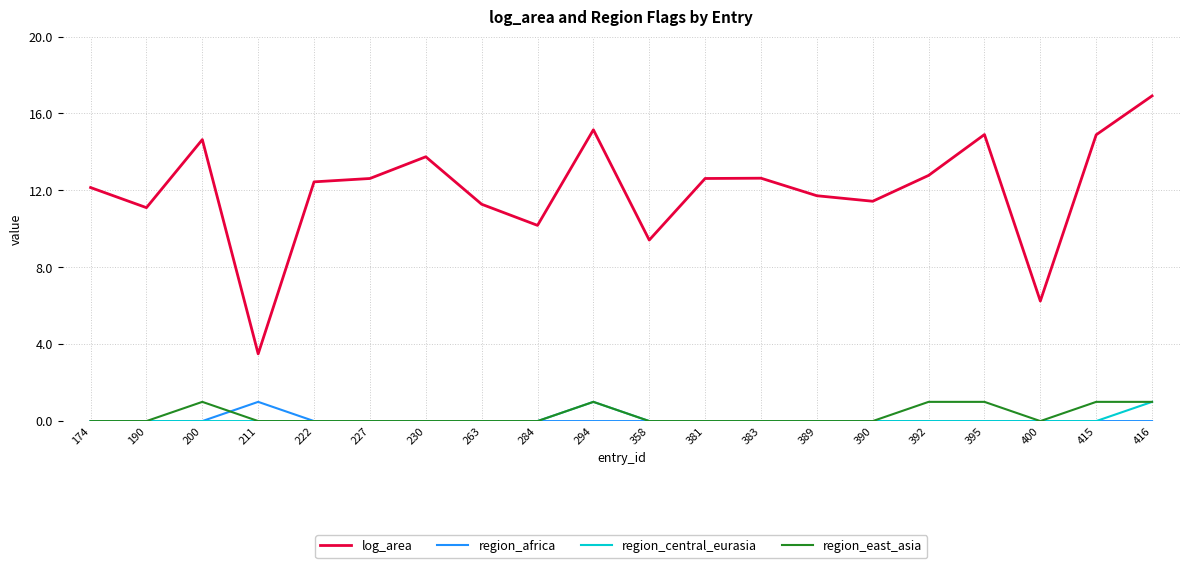

What are all the series names shown in the legend?

log_area, region_africa, region_central_eurasia, region_east_asia